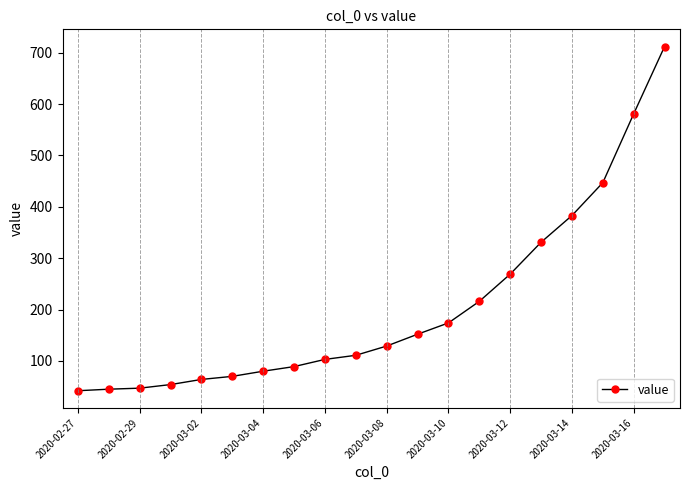

How many series are shown in this chart?

1